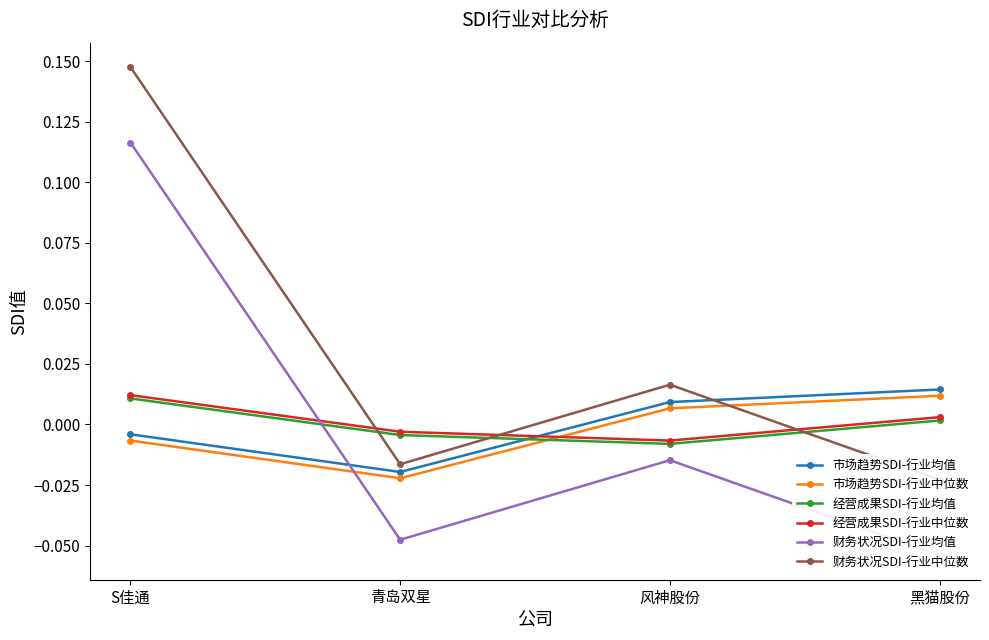

What is the spread (max minus min) of values at S佳通?

0.2